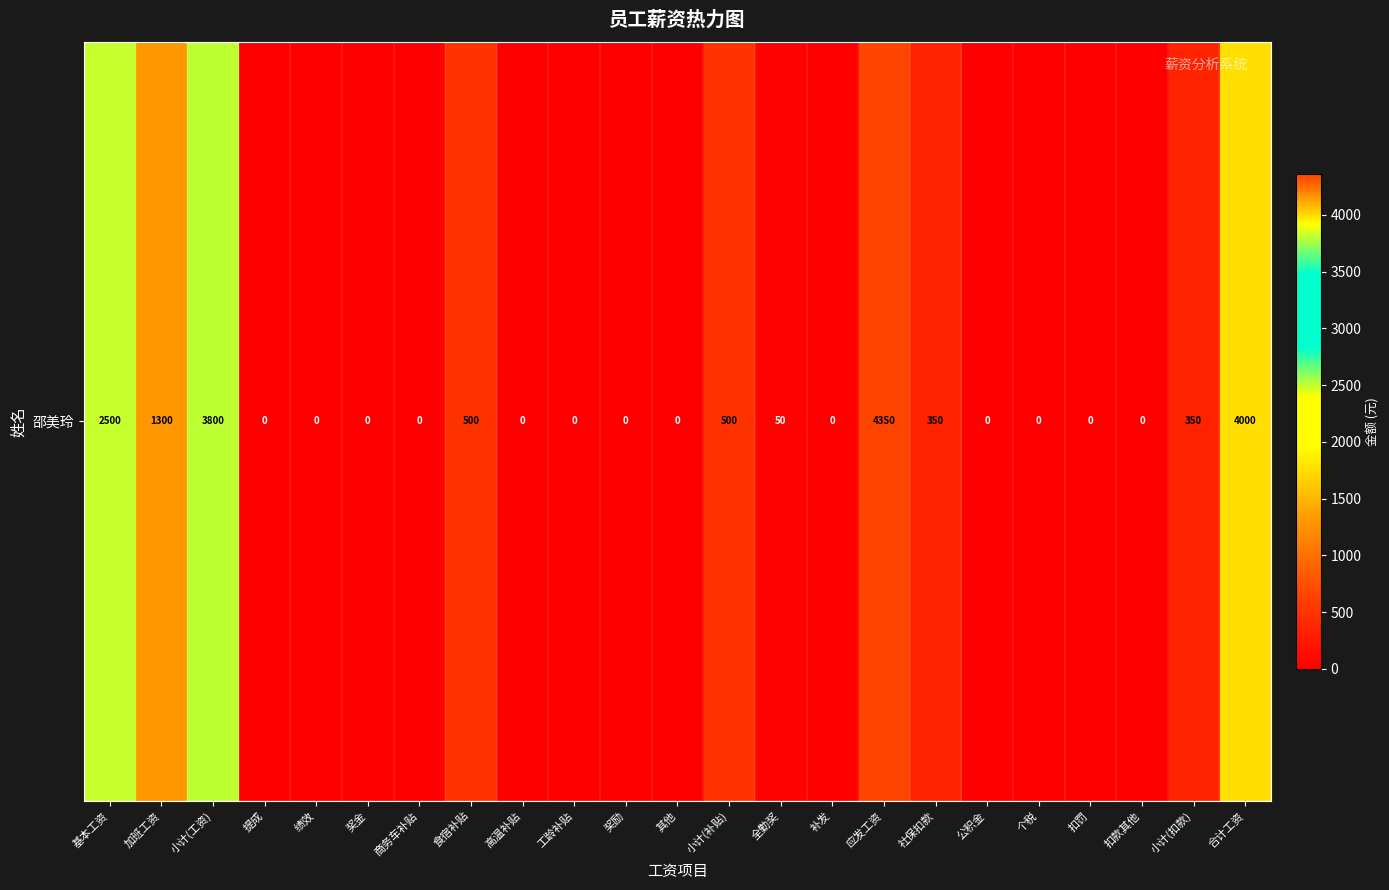

What is the greatest value displayed?

4350